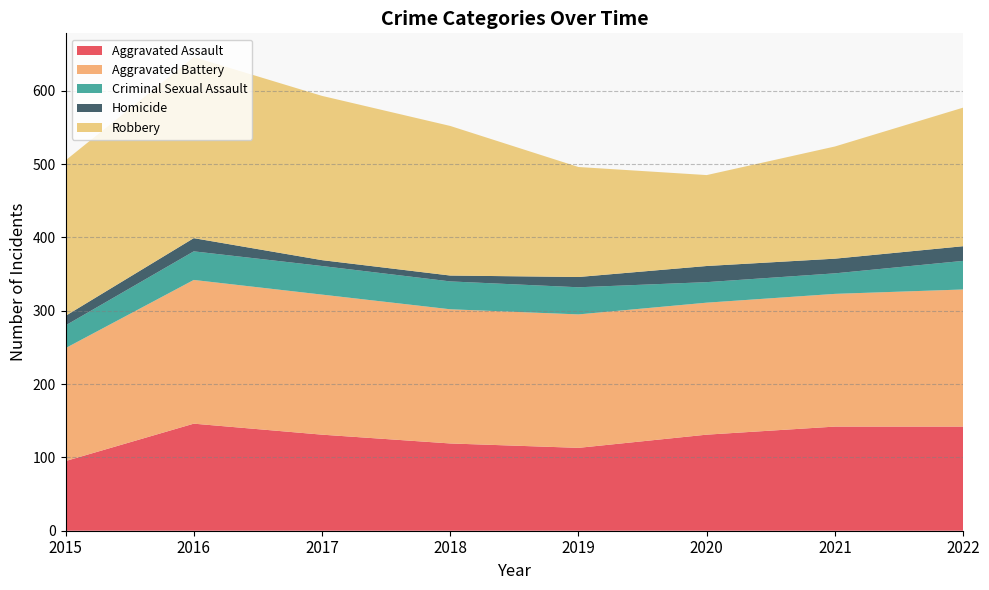

Reading left to right, list all the values displayed in this chart.

Aggravated Assault: 95	146	131	119	113	131	142	142
Aggravated Battery: 154	196	191	183	182	180	181	187
Criminal Sexual Assault: 31	39	39	38	37	28	28	39
Homicide: 13	18	8	8	14	22	20	20
Robbery: 212	247	224	204	150	124	153	189